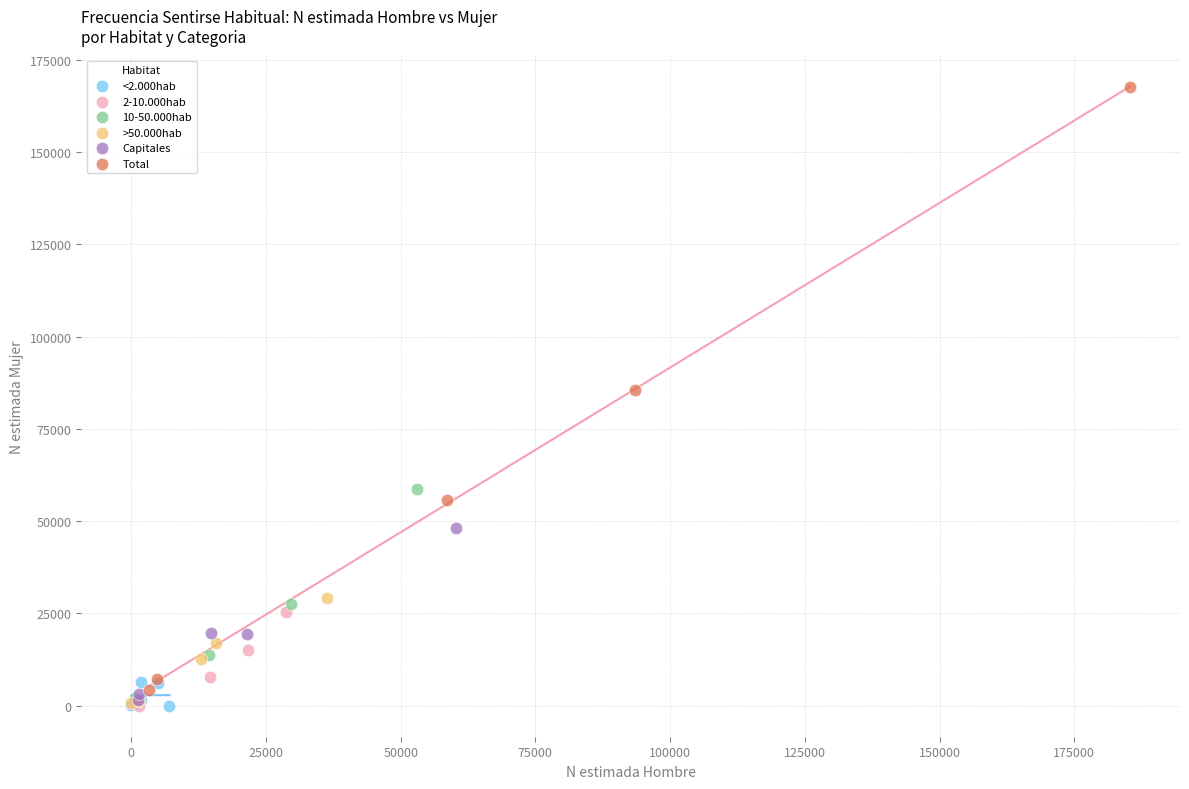

Which series contains the highest Y value?

Total